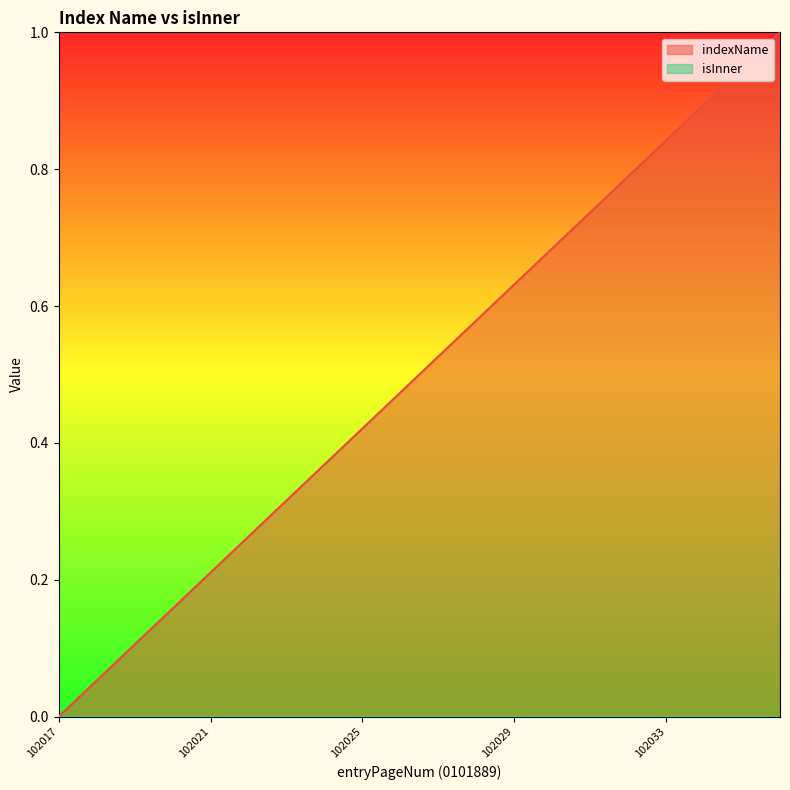

Count the number of values greater than 0.

19